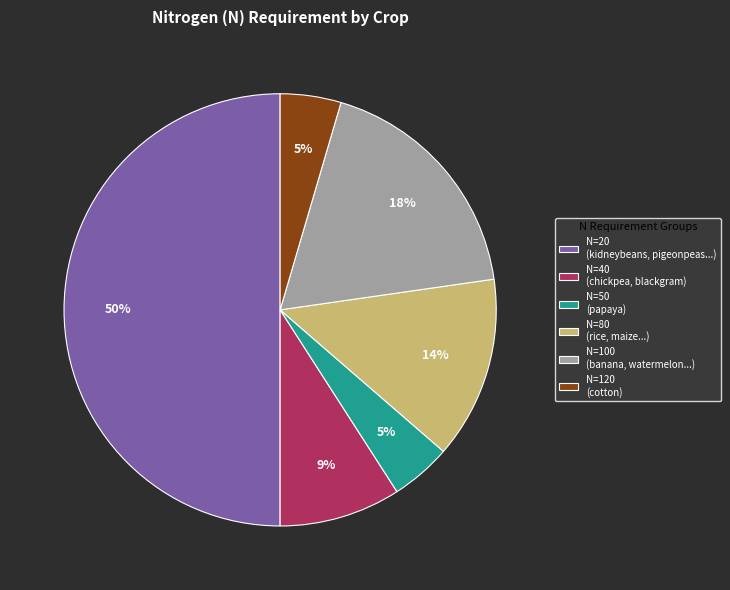

How many slices are in this pie chart?

6